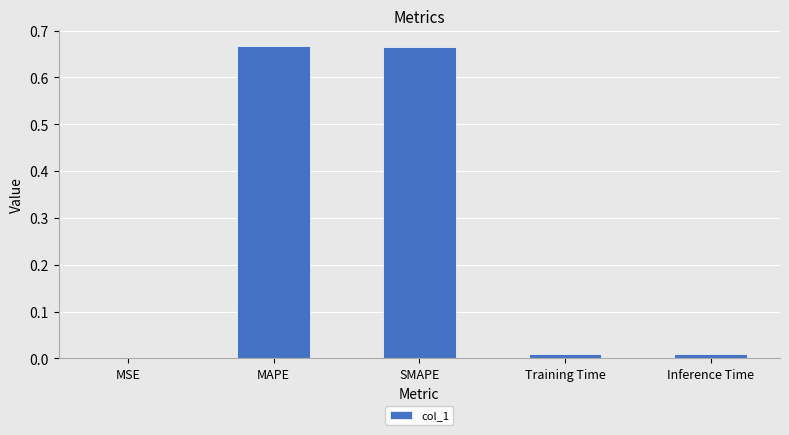

What is the sum of all values?

1.3